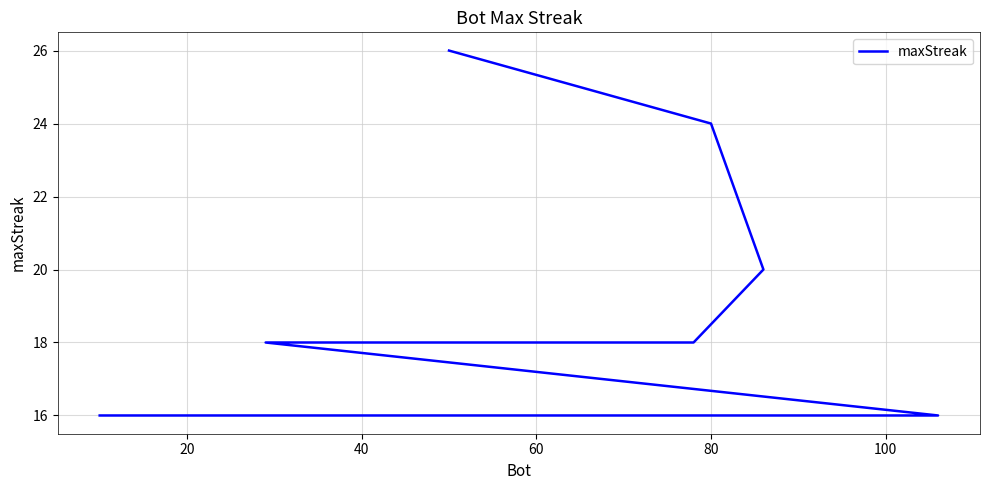

What is the sum of all values?

350